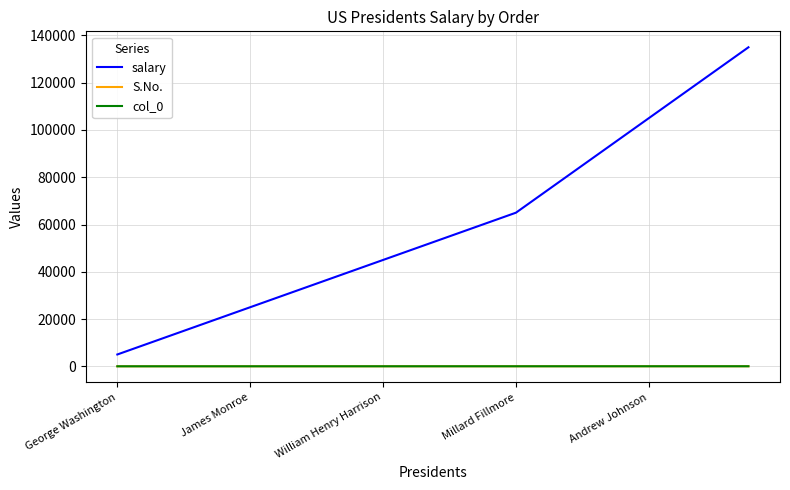

Which series has the widest spread of values?

salary